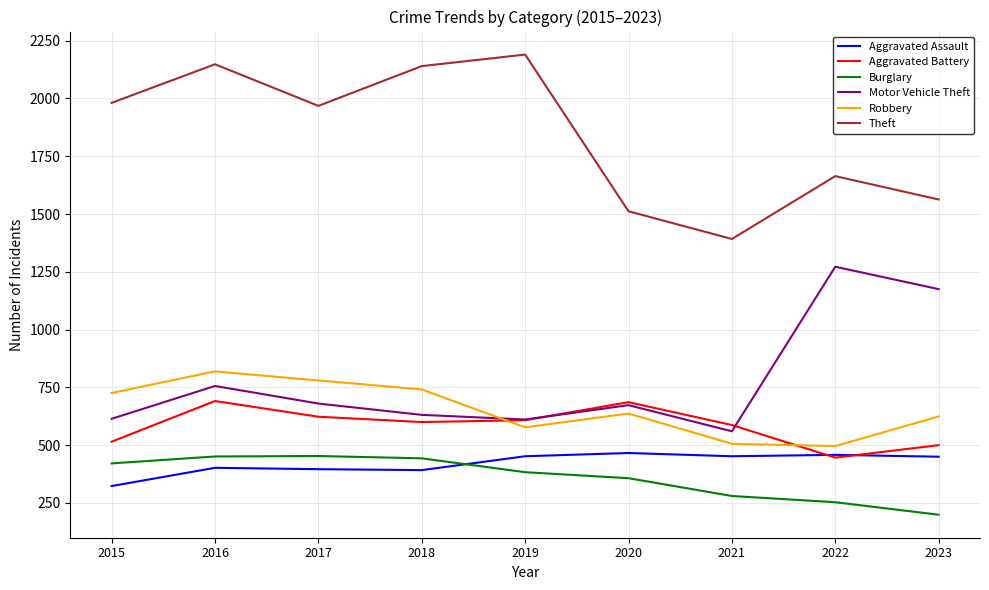

What is the spread (max minus min) of values at 2019?

1807